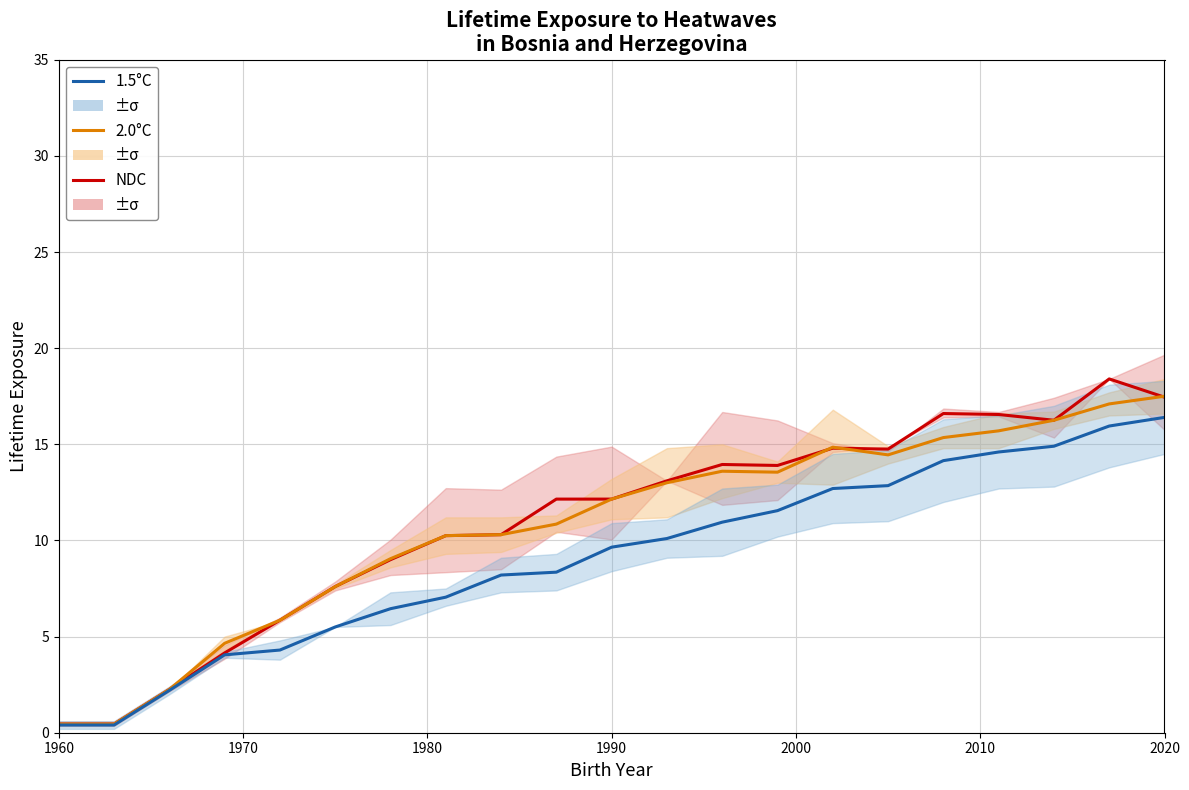

At how many categories does at least one series exceed 15?

5